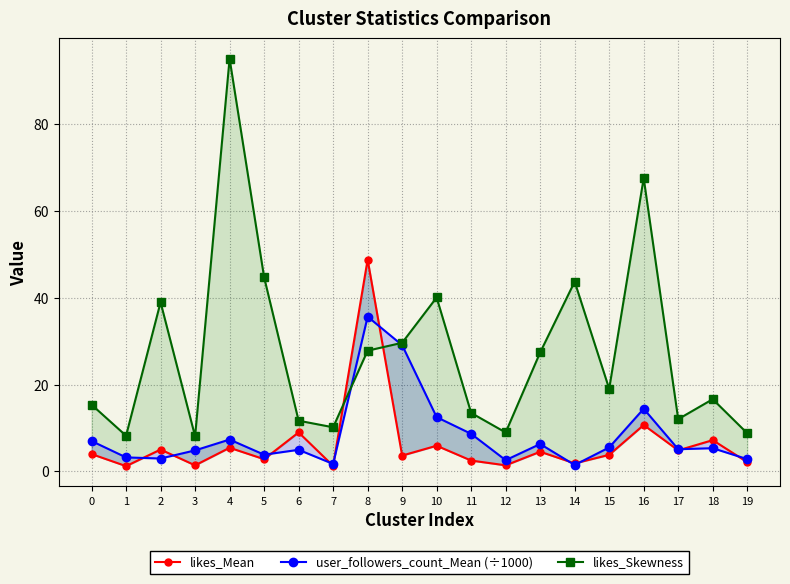

How many lines are shown in the chart?

3